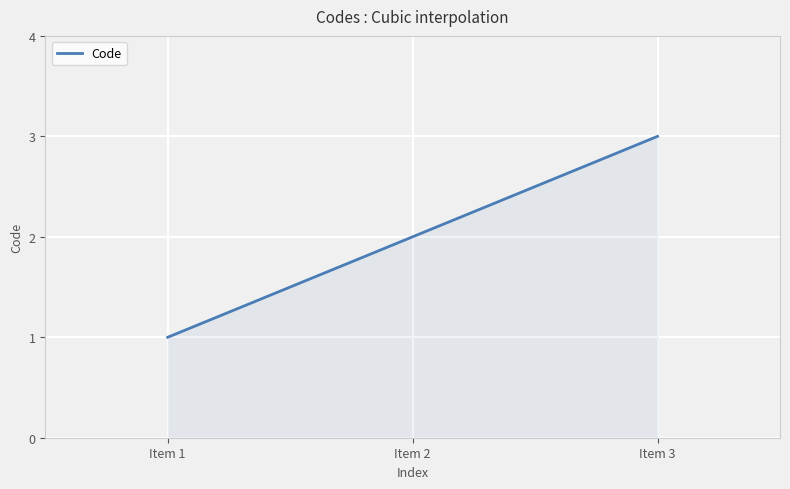

Does the chart have visible grid lines?

Yes